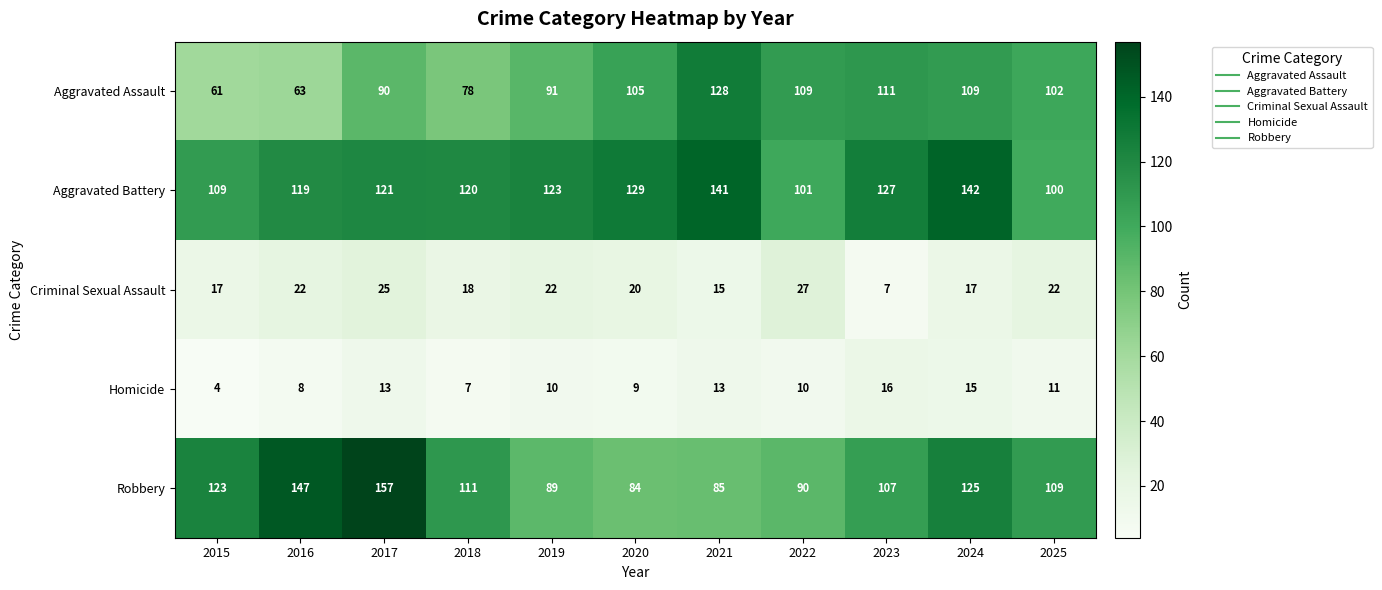

How many series are shown in this chart?

5